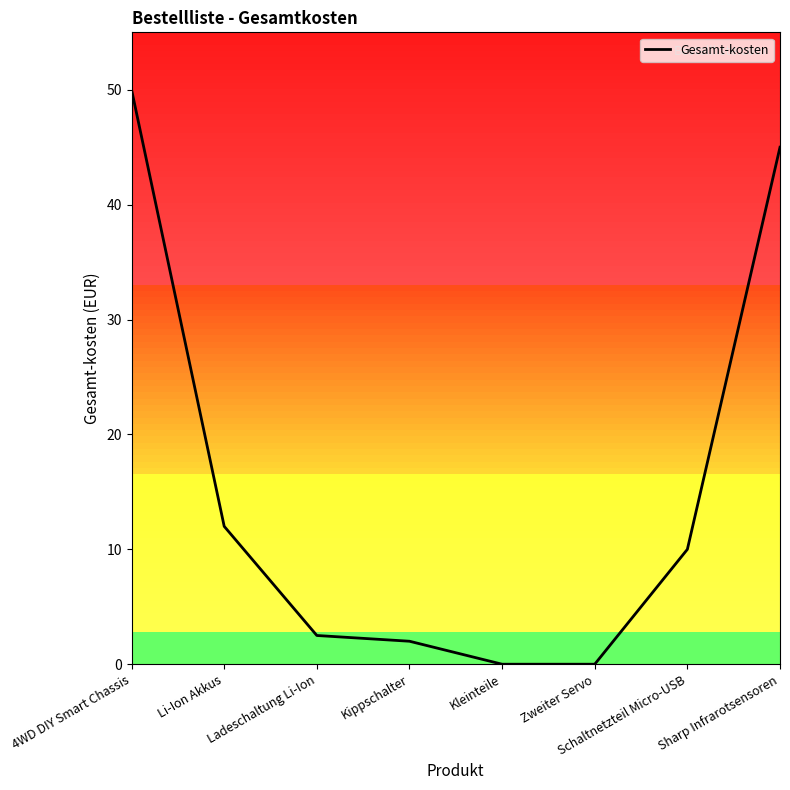

At which label does the data first exceed 10?

4WD DIY Smart Chassis